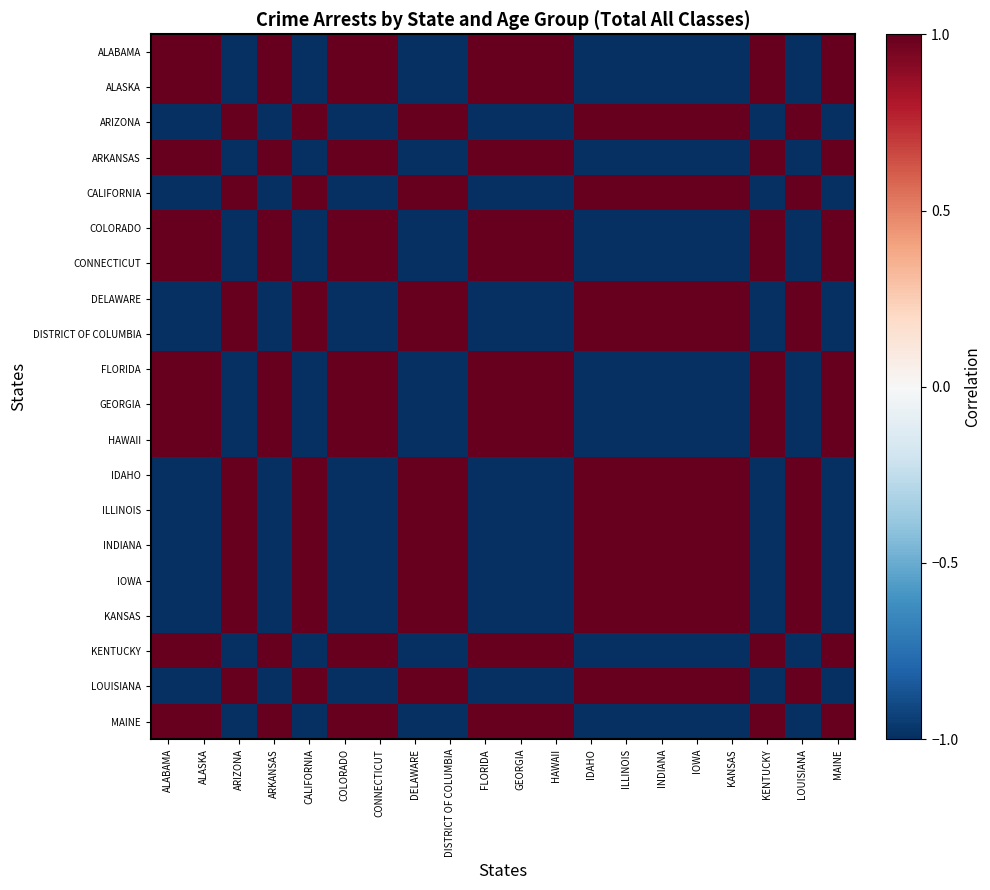

Reading left to right, what are all the values shown in this chart?

ALABAMA: ALABAMA=1.0	ALASKA=1.0	ARIZONA=-1.0	ARKANSAS=1.0	CALIFORNIA=-1.0	COLORADO=1.0	CONNECTICUT=1.0	DELAWARE=-1.0	DISTRICT OF COLUMBIA=-1.0	FLORIDA=1.0	GEORGIA=1.0	HAWAII=1.0	IDAHO=-1.0	ILLINOIS=-1.0	INDIANA=-1.0	IOWA=-1.0	KANSAS=-1.0	KENTUCKY=1.0	LOUISIANA=-1.0	MAINE=1.0
ALASKA: ALABAMA=1.0	ALASKA=1.0	ARIZONA=-1.0	ARKANSAS=1.0	CALIFORNIA=-1.0	COLORADO=1.0	CONNECTICUT=1.0	DELAWARE=-1.0	DISTRICT OF COLUMBIA=-1.0	FLORIDA=1.0	GEORGIA=1.0	HAWAII=1.0	IDAHO=-1.0	ILLINOIS=-1.0	INDIANA=-1.0	IOWA=-1.0	KANSAS=-1.0	KENTUCKY=1.0	LOUISIANA=-1.0	MAINE=1.0
ARIZONA: ALABAMA=-1.0	ALASKA=-1.0	ARIZONA=1.0	ARKANSAS=-1.0	CALIFORNIA=1.0	COLORADO=-1.0	CONNECTICUT=-1.0	DELAWARE=1.0	DISTRICT OF COLUMBIA=1.0	FLORIDA=-1.0	GEORGIA=-1.0	HAWAII=-1.0	IDAHO=1.0	ILLINOIS=1.0	INDIANA=1.0	IOWA=1.0	KANSAS=1.0	KENTUCKY=-1.0	LOUISIANA=1.0	MAINE=-1.0
ARKANSAS: ALABAMA=1.0	ALASKA=1.0	ARIZONA=-1.0	ARKANSAS=1.0	CALIFORNIA=-1.0	COLORADO=1.0	CONNECTICUT=1.0	DELAWARE=-1.0	DISTRICT OF COLUMBIA=-1.0	FLORIDA=1.0	GEORGIA=1.0	HAWAII=1.0	IDAHO=-1.0	ILLINOIS=-1.0	INDIANA=-1.0	IOWA=-1.0	KANSAS=-1.0	KENTUCKY=1.0	LOUISIANA=-1.0	MAINE=1.0
CALIFORNIA: ALABAMA=-1.0	ALASKA=-1.0	ARIZONA=1.0	ARKANSAS=-1.0	CALIFORNIA=1.0	COLORADO=-1.0	CONNECTICUT=-1.0	DELAWARE=1.0	DISTRICT OF COLUMBIA=1.0	FLORIDA=-1.0	GEORGIA=-1.0	HAWAII=-1.0	IDAHO=1.0	ILLINOIS=1.0	INDIANA=1.0	IOWA=1.0	KANSAS=1.0	KENTUCKY=-1.0	LOUISIANA=1.0	MAINE=-1.0
COLORADO: ALABAMA=1.0	ALASKA=1.0	ARIZONA=-1.0	ARKANSAS=1.0	CALIFORNIA=-1.0	COLORADO=1.0	CONNECTICUT=1.0	DELAWARE=-1.0	DISTRICT OF COLUMBIA=-1.0	FLORIDA=1.0	GEORGIA=1.0	HAWAII=1.0	IDAHO=-1.0	ILLINOIS=-1.0	INDIANA=-1.0	IOWA=-1.0	KANSAS=-1.0	KENTUCKY=1.0	LOUISIANA=-1.0	MAINE=1.0
CONNECTICUT: ALABAMA=1.0	ALASKA=1.0	ARIZONA=-1.0	ARKANSAS=1.0	CALIFORNIA=-1.0	COLORADO=1.0	CONNECTICUT=1.0	DELAWARE=-1.0	DISTRICT OF COLUMBIA=-1.0	FLORIDA=1.0	GEORGIA=1.0	HAWAII=1.0	IDAHO=-1.0	ILLINOIS=-1.0	INDIANA=-1.0	IOWA=-1.0	KANSAS=-1.0	KENTUCKY=1.0	LOUISIANA=-1.0	MAINE=1.0
DELAWARE: ALABAMA=-1.0	ALASKA=-1.0	ARIZONA=1.0	ARKANSAS=-1.0	CALIFORNIA=1.0	COLORADO=-1.0	CONNECTICUT=-1.0	DELAWARE=1.0	DISTRICT OF COLUMBIA=1.0	FLORIDA=-1.0	GEORGIA=-1.0	HAWAII=-1.0	IDAHO=1.0	ILLINOIS=1.0	INDIANA=1.0	IOWA=1.0	KANSAS=1.0	KENTUCKY=-1.0	LOUISIANA=1.0	MAINE=-1.0
DISTRICT OF COLUMBIA: ALABAMA=-1.0	ALASKA=-1.0	ARIZONA=1.0	ARKANSAS=-1.0	CALIFORNIA=1.0	COLORADO=-1.0	CONNECTICUT=-1.0	DELAWARE=1.0	DISTRICT OF COLUMBIA=1.0	FLORIDA=-1.0	GEORGIA=-1.0	HAWAII=-1.0	IDAHO=1.0	ILLINOIS=1.0	INDIANA=1.0	IOWA=1.0	KANSAS=1.0	KENTUCKY=-1.0	LOUISIANA=1.0	MAINE=-1.0
FLORIDA: ALABAMA=1.0	ALASKA=1.0	ARIZONA=-1.0	ARKANSAS=1.0	CALIFORNIA=-1.0	COLORADO=1.0	CONNECTICUT=1.0	DELAWARE=-1.0	DISTRICT OF COLUMBIA=-1.0	FLORIDA=1.0	GEORGIA=1.0	HAWAII=1.0	IDAHO=-1.0	ILLINOIS=-1.0	INDIANA=-1.0	IOWA=-1.0	KANSAS=-1.0	KENTUCKY=1.0	LOUISIANA=-1.0	MAINE=1.0
GEORGIA: ALABAMA=1.0	ALASKA=1.0	ARIZONA=-1.0	ARKANSAS=1.0	CALIFORNIA=-1.0	COLORADO=1.0	CONNECTICUT=1.0	DELAWARE=-1.0	DISTRICT OF COLUMBIA=-1.0	FLORIDA=1.0	GEORGIA=1.0	HAWAII=1.0	IDAHO=-1.0	ILLINOIS=-1.0	INDIANA=-1.0	IOWA=-1.0	KANSAS=-1.0	KENTUCKY=1.0	LOUISIANA=-1.0	MAINE=1.0
HAWAII: ALABAMA=1.0	ALASKA=1.0	ARIZONA=-1.0	ARKANSAS=1.0	CALIFORNIA=-1.0	COLORADO=1.0	CONNECTICUT=1.0	DELAWARE=-1.0	DISTRICT OF COLUMBIA=-1.0	FLORIDA=1.0	GEORGIA=1.0	HAWAII=1.0	IDAHO=-1.0	ILLINOIS=-1.0	INDIANA=-1.0	IOWA=-1.0	KANSAS=-1.0	KENTUCKY=1.0	LOUISIANA=-1.0	MAINE=1.0
IDAHO: ALABAMA=-1.0	ALASKA=-1.0	ARIZONA=1.0	ARKANSAS=-1.0	CALIFORNIA=1.0	COLORADO=-1.0	CONNECTICUT=-1.0	DELAWARE=1.0	DISTRICT OF COLUMBIA=1.0	FLORIDA=-1.0	GEORGIA=-1.0	HAWAII=-1.0	IDAHO=1.0	ILLINOIS=1.0	INDIANA=1.0	IOWA=1.0	KANSAS=1.0	KENTUCKY=-1.0	LOUISIANA=1.0	MAINE=-1.0
ILLINOIS: ALABAMA=-1.0	ALASKA=-1.0	ARIZONA=1.0	ARKANSAS=-1.0	CALIFORNIA=1.0	COLORADO=-1.0	CONNECTICUT=-1.0	DELAWARE=1.0	DISTRICT OF COLUMBIA=1.0	FLORIDA=-1.0	GEORGIA=-1.0	HAWAII=-1.0	IDAHO=1.0	ILLINOIS=1.0	INDIANA=1.0	IOWA=1.0	KANSAS=1.0	KENTUCKY=-1.0	LOUISIANA=1.0	MAINE=-1.0
INDIANA: ALABAMA=-1.0	ALASKA=-1.0	ARIZONA=1.0	ARKANSAS=-1.0	CALIFORNIA=1.0	COLORADO=-1.0	CONNECTICUT=-1.0	DELAWARE=1.0	DISTRICT OF COLUMBIA=1.0	FLORIDA=-1.0	GEORGIA=-1.0	HAWAII=-1.0	IDAHO=1.0	ILLINOIS=1.0	INDIANA=1.0	IOWA=1.0	KANSAS=1.0	KENTUCKY=-1.0	LOUISIANA=1.0	MAINE=-1.0
IOWA: ALABAMA=-1.0	ALASKA=-1.0	ARIZONA=1.0	ARKANSAS=-1.0	CALIFORNIA=1.0	COLORADO=-1.0	CONNECTICUT=-1.0	DELAWARE=1.0	DISTRICT OF COLUMBIA=1.0	FLORIDA=-1.0	GEORGIA=-1.0	HAWAII=-1.0	IDAHO=1.0	ILLINOIS=1.0	INDIANA=1.0	IOWA=1.0	KANSAS=1.0	KENTUCKY=-1.0	LOUISIANA=1.0	MAINE=-1.0
KANSAS: ALABAMA=-1.0	ALASKA=-1.0	ARIZONA=1.0	ARKANSAS=-1.0	CALIFORNIA=1.0	COLORADO=-1.0	CONNECTICUT=-1.0	DELAWARE=1.0	DISTRICT OF COLUMBIA=1.0	FLORIDA=-1.0	GEORGIA=-1.0	HAWAII=-1.0	IDAHO=1.0	ILLINOIS=1.0	INDIANA=1.0	IOWA=1.0	KANSAS=1.0	KENTUCKY=-1.0	LOUISIANA=1.0	MAINE=-1.0
KENTUCKY: ALABAMA=1.0	ALASKA=1.0	ARIZONA=-1.0	ARKANSAS=1.0	CALIFORNIA=-1.0	COLORADO=1.0	CONNECTICUT=1.0	DELAWARE=-1.0	DISTRICT OF COLUMBIA=-1.0	FLORIDA=1.0	GEORGIA=1.0	HAWAII=1.0	IDAHO=-1.0	ILLINOIS=-1.0	INDIANA=-1.0	IOWA=-1.0	KANSAS=-1.0	KENTUCKY=1.0	LOUISIANA=-1.0	MAINE=1.0
LOUISIANA: ALABAMA=-1.0	ALASKA=-1.0	ARIZONA=1.0	ARKANSAS=-1.0	CALIFORNIA=1.0	COLORADO=-1.0	CONNECTICUT=-1.0	DELAWARE=1.0	DISTRICT OF COLUMBIA=1.0	FLORIDA=-1.0	GEORGIA=-1.0	HAWAII=-1.0	IDAHO=1.0	ILLINOIS=1.0	INDIANA=1.0	IOWA=1.0	KANSAS=1.0	KENTUCKY=-1.0	LOUISIANA=1.0	MAINE=-1.0
MAINE: ALABAMA=1.0	ALASKA=1.0	ARIZONA=-1.0	ARKANSAS=1.0	CALIFORNIA=-1.0	COLORADO=1.0	CONNECTICUT=1.0	DELAWARE=-1.0	DISTRICT OF COLUMBIA=-1.0	FLORIDA=1.0	GEORGIA=1.0	HAWAII=1.0	IDAHO=-1.0	ILLINOIS=-1.0	INDIANA=-1.0	IOWA=-1.0	KANSAS=-1.0	KENTUCKY=1.0	LOUISIANA=-1.0	MAINE=1.0